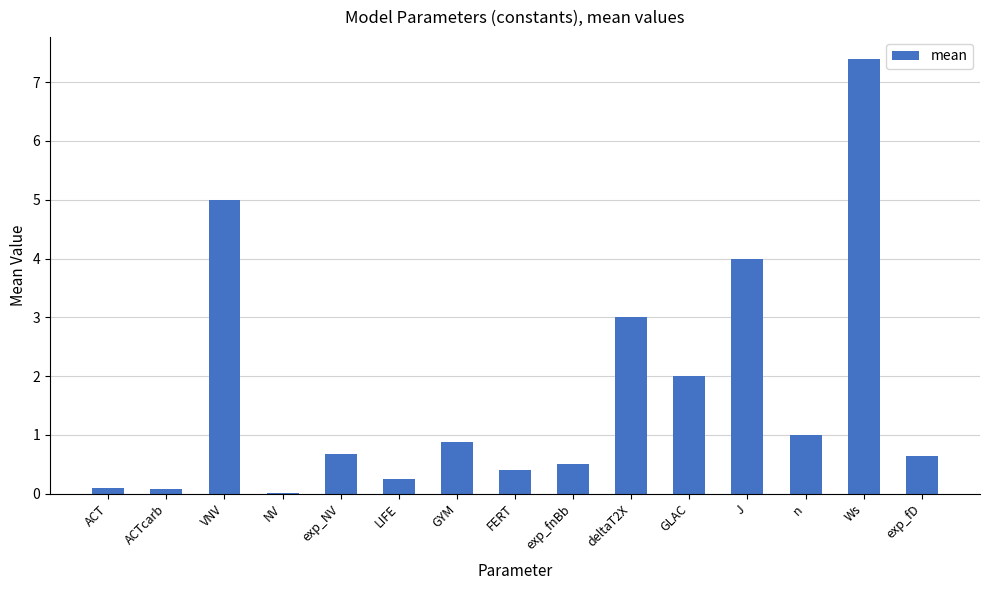

Is it true that the value at ACTcarb is 0.1?

True